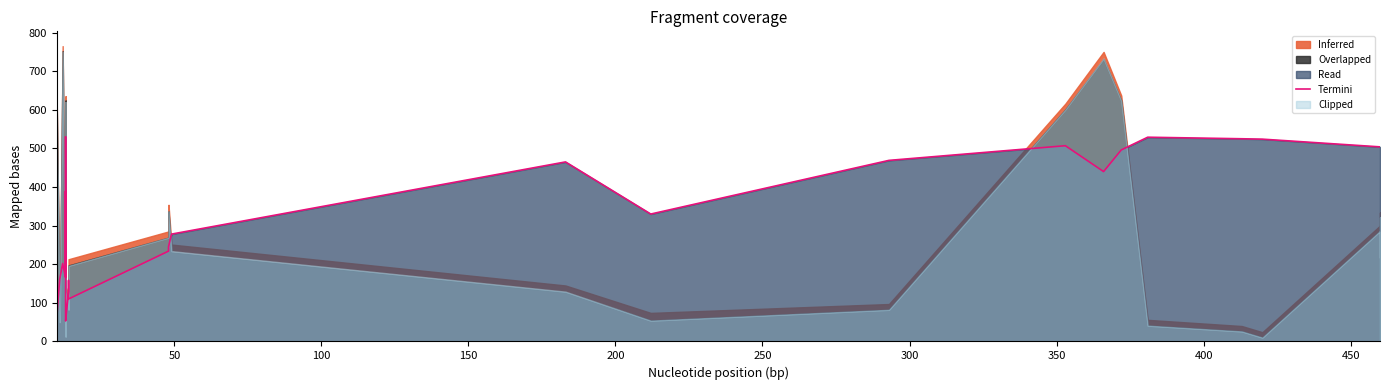

True or false: the data shows 761 at 28.

False